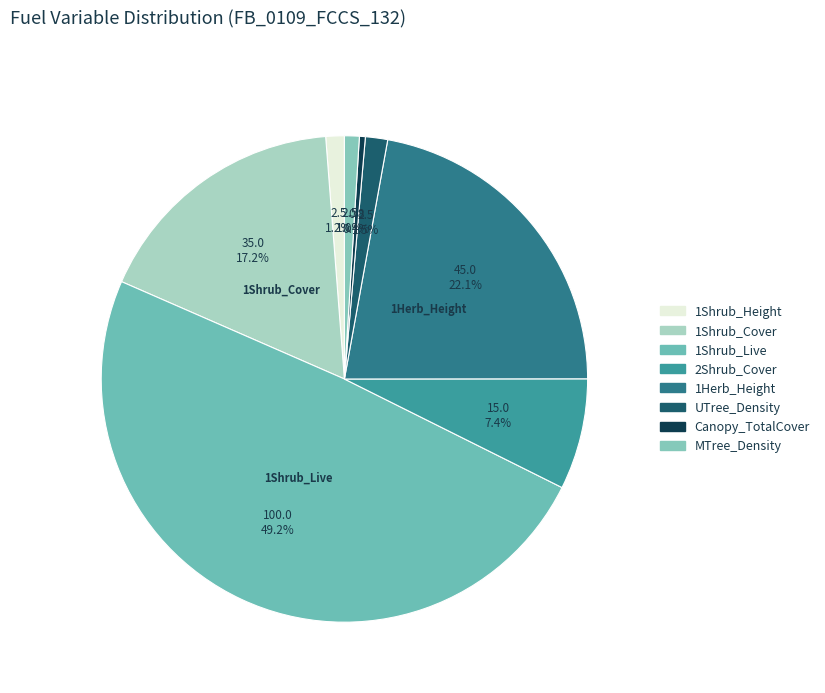

What percentage is NOT represented by 1Shrub_Live?

50.8%